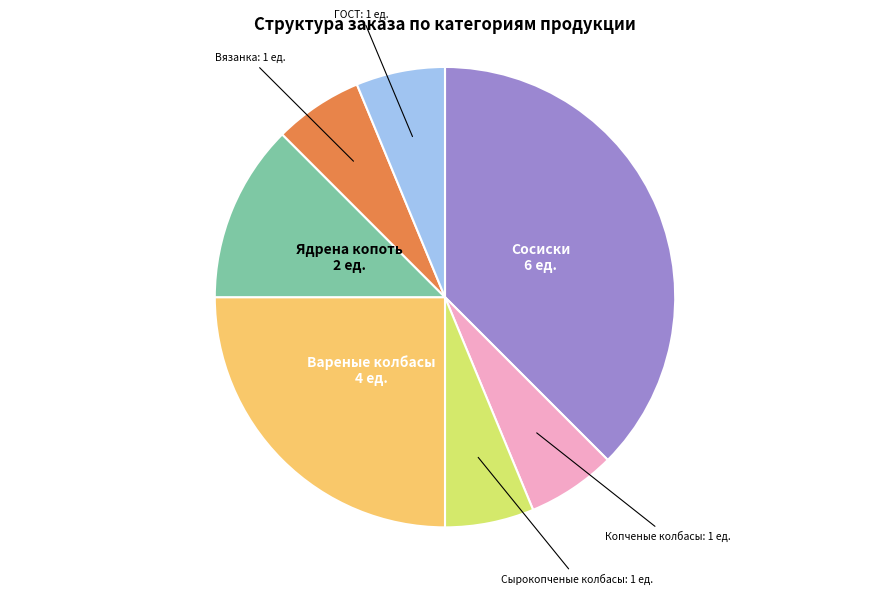

Is there any slice that represents more than half of the pie?

No